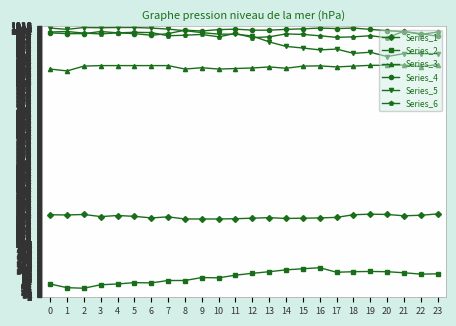

What is the value of the Series_2 point at the 22nd from the left?

92